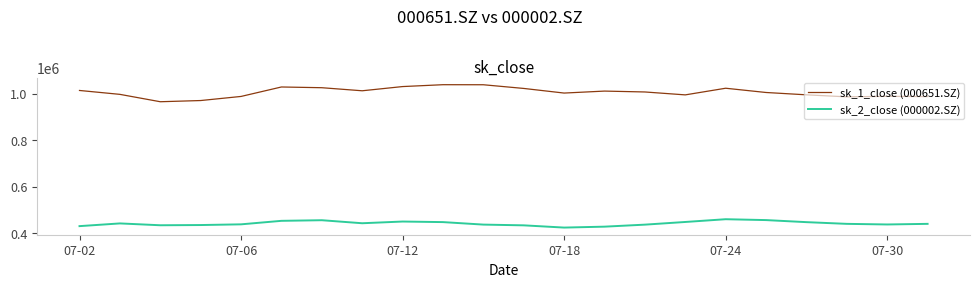

Which series has the largest total across all categories?

sk_1_close (000651.SZ)